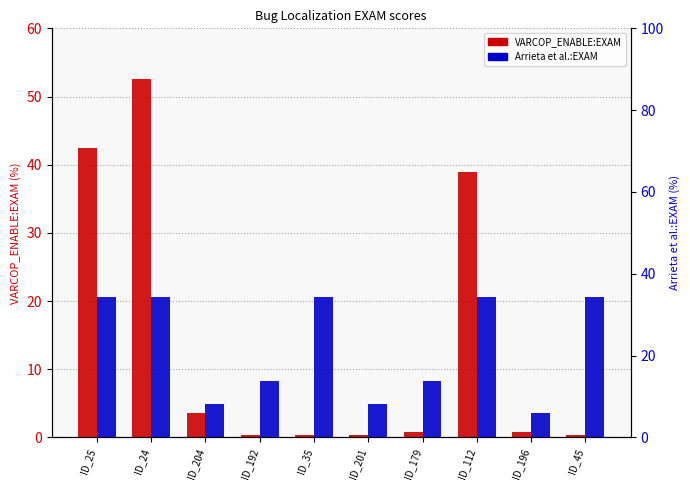

What is the label of the 1st bar from the left?

ID_25